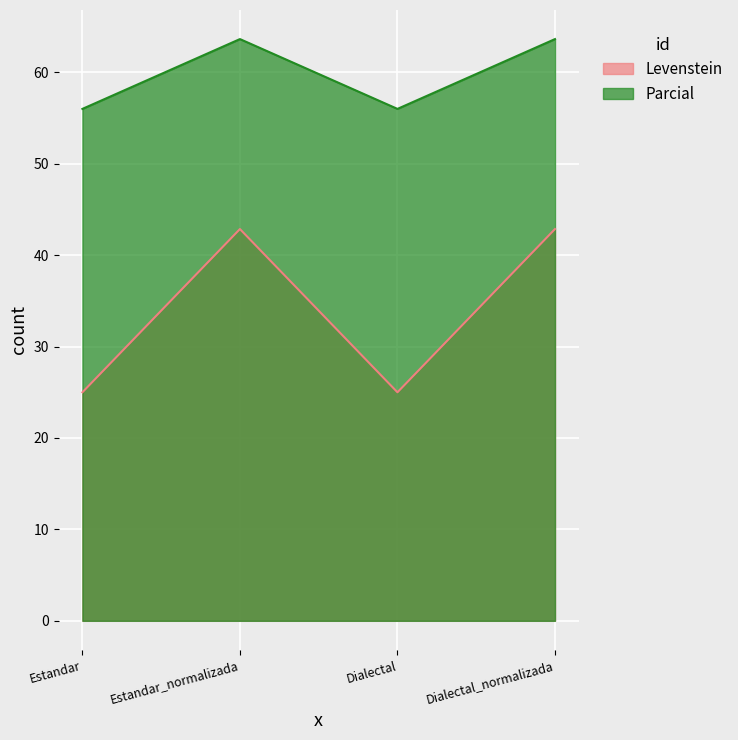

True or false: Levenstein and Parcial cross at least once.

False